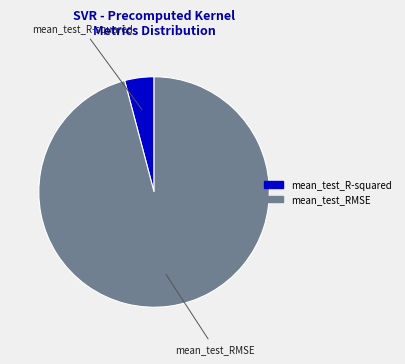

The mean_test_R-squared slice represents 4% of the pie. True or false?

True